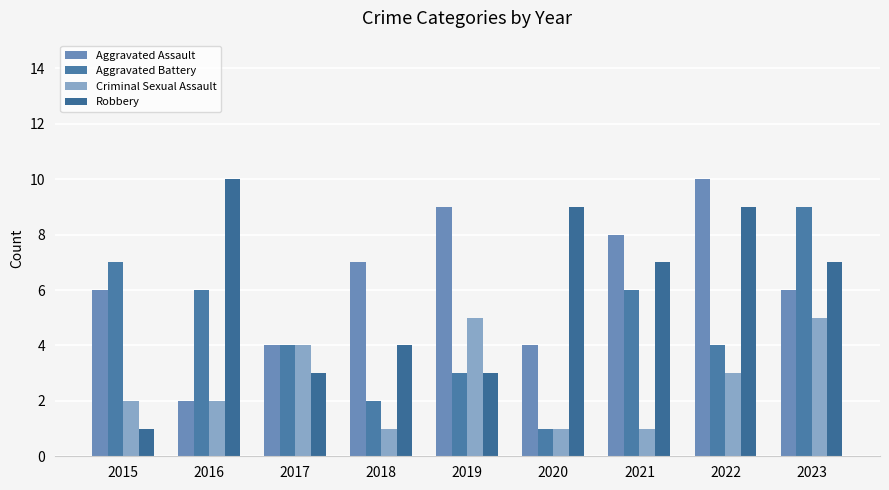

Where does the Robbery series first go above 7?

2016